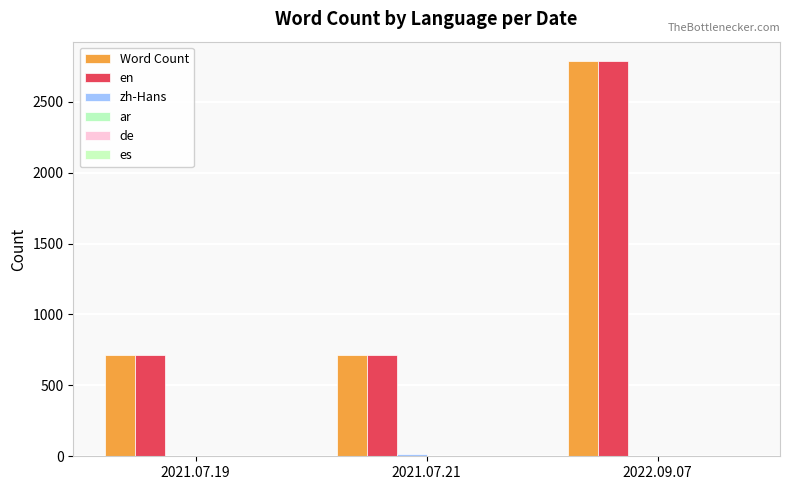

Rank the series by their maximum value, from lowest to highest.

ar, de, es, zh-Hans, Word Count, en